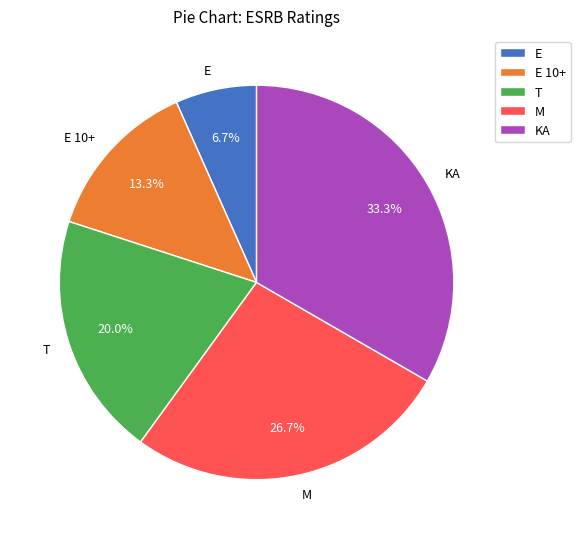

Is it true that M is 27% of the pie?

True